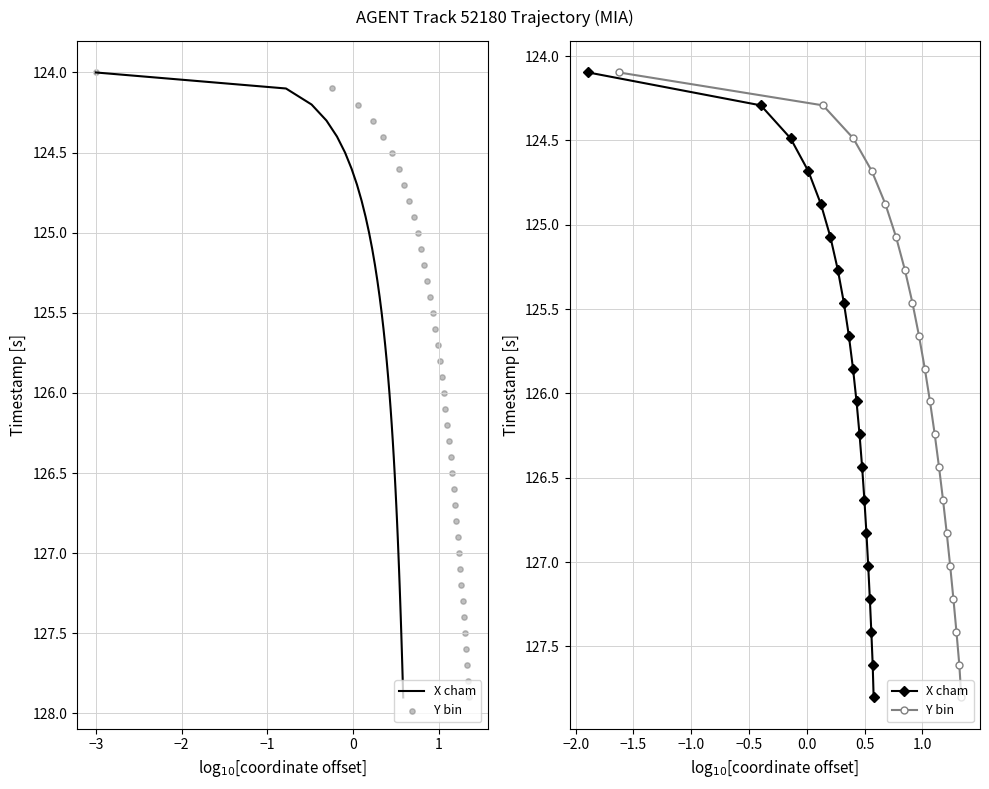

Is the value of Y bin at 0 greater than the value of X cham at 11?

No